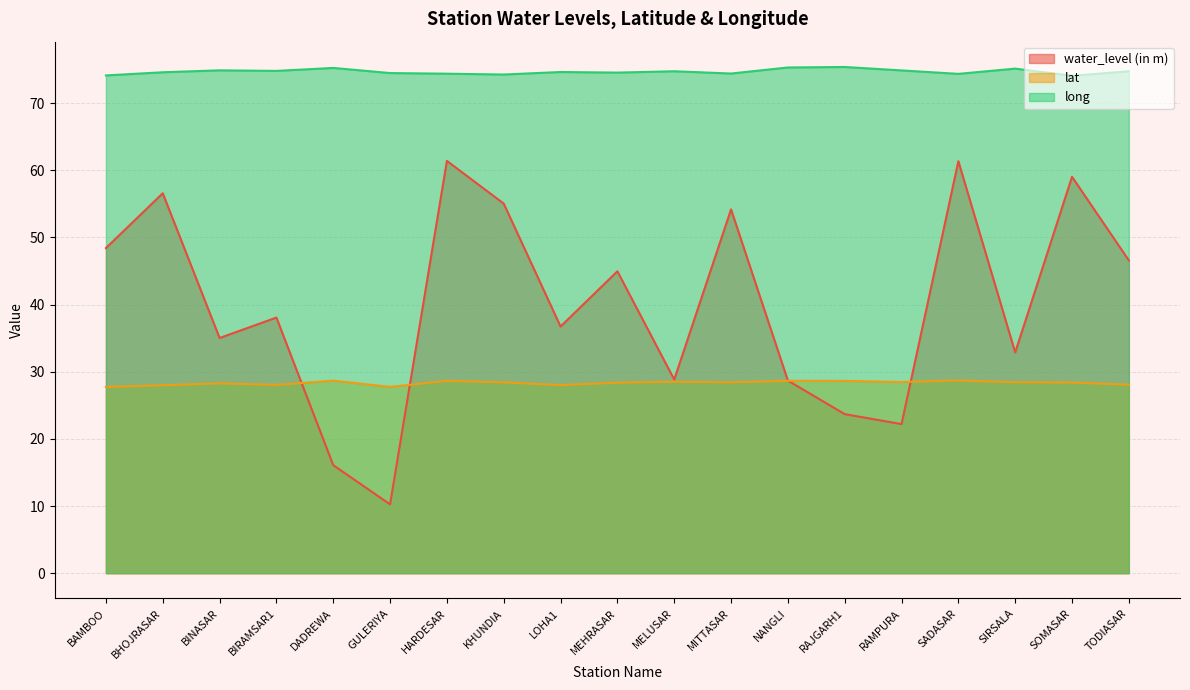

At which label is water_level (in m) closest to 35?

BINASAR